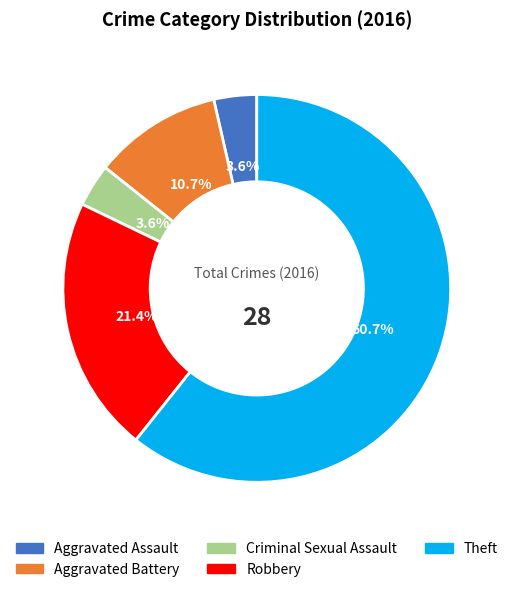

Is Theft the majority of the pie?

Yes